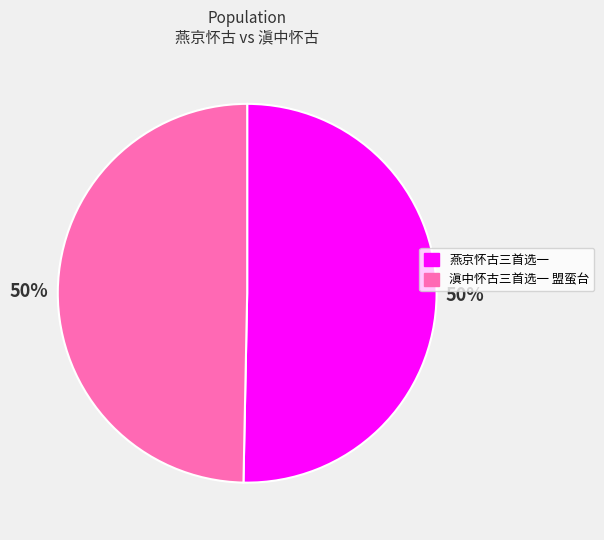

To the nearest percent, what percentage of the pie is 燕京怀古三首选一?

50%